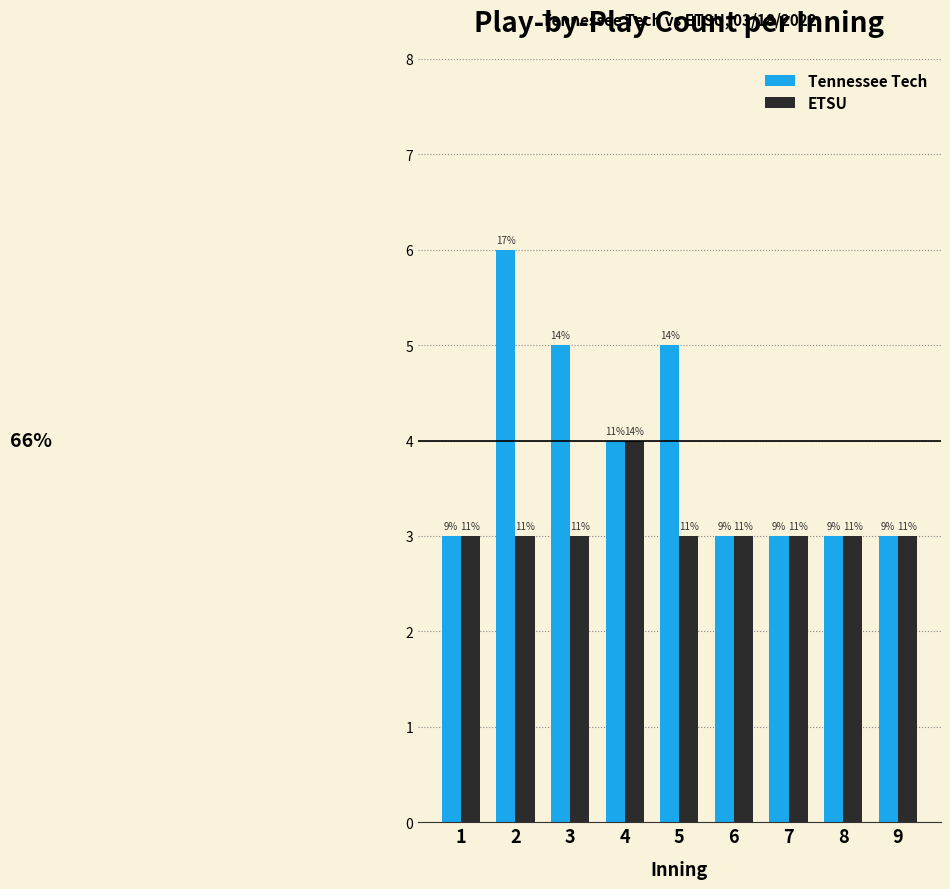

How many ETSU values are between 3 and 4?

9